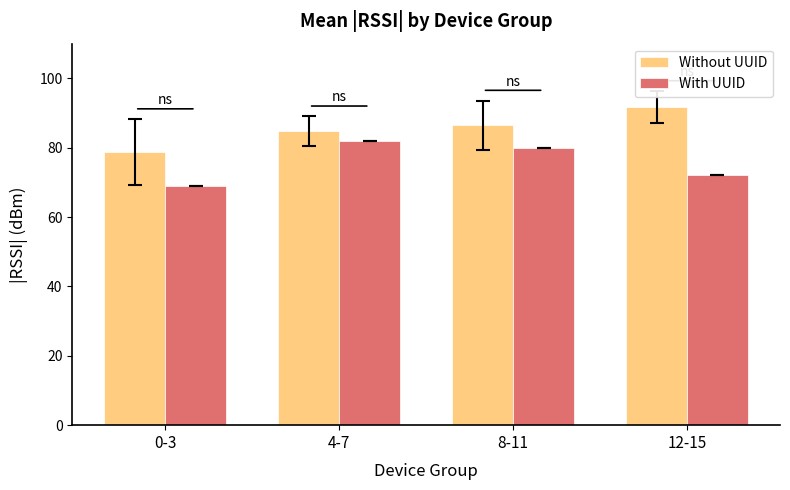

At which label is Without UUID closest to 85?

4-7